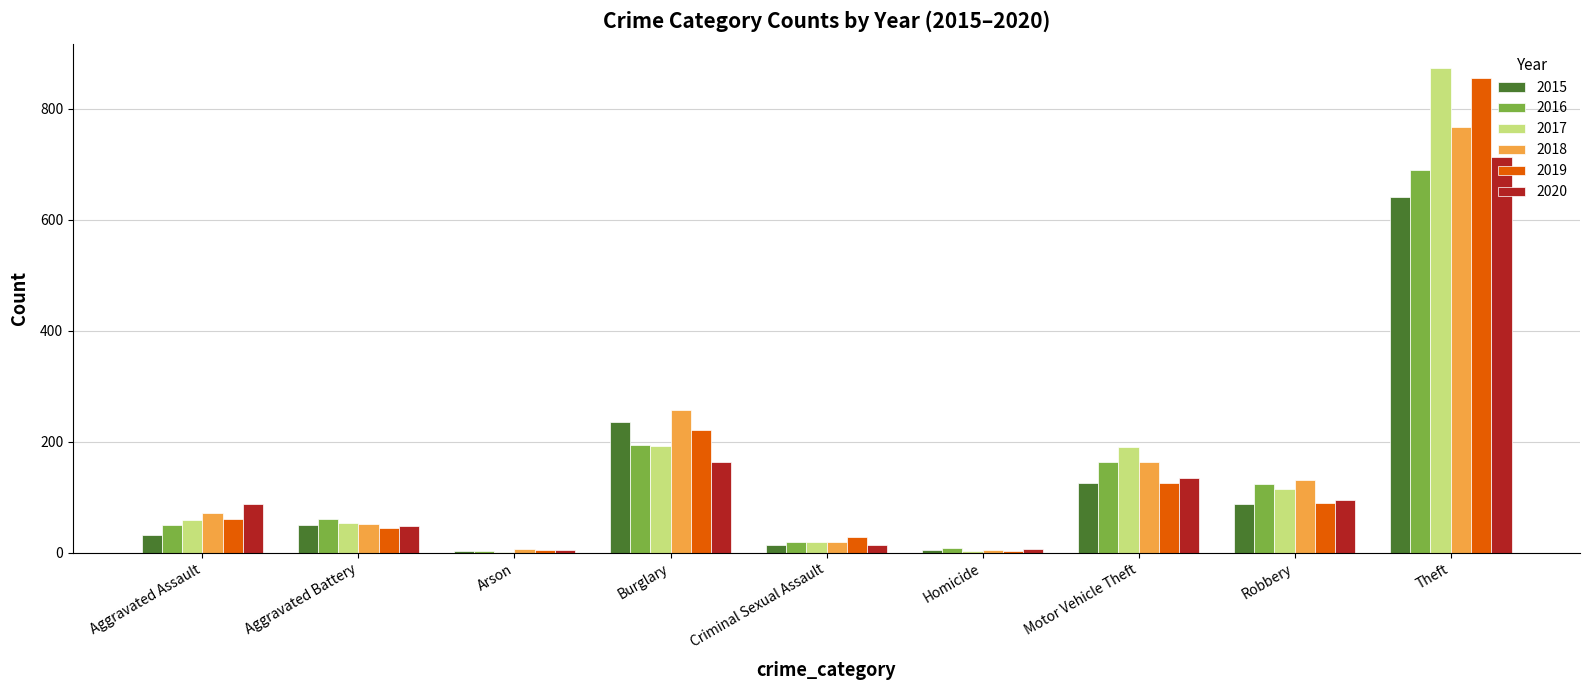

What is the total value across all series at Motor Vehicle Theft?

902